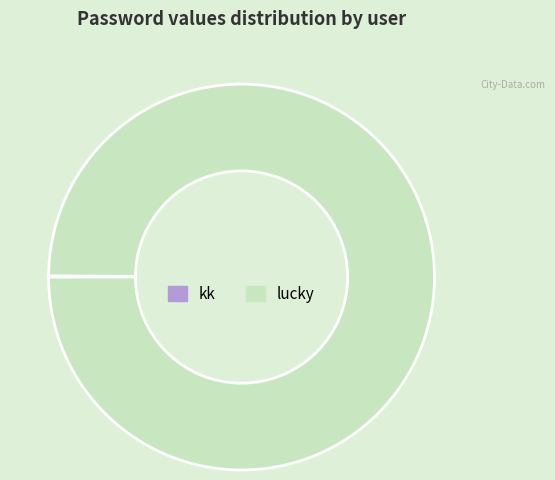

Is there any slice that represents more than half of the pie?

Yes